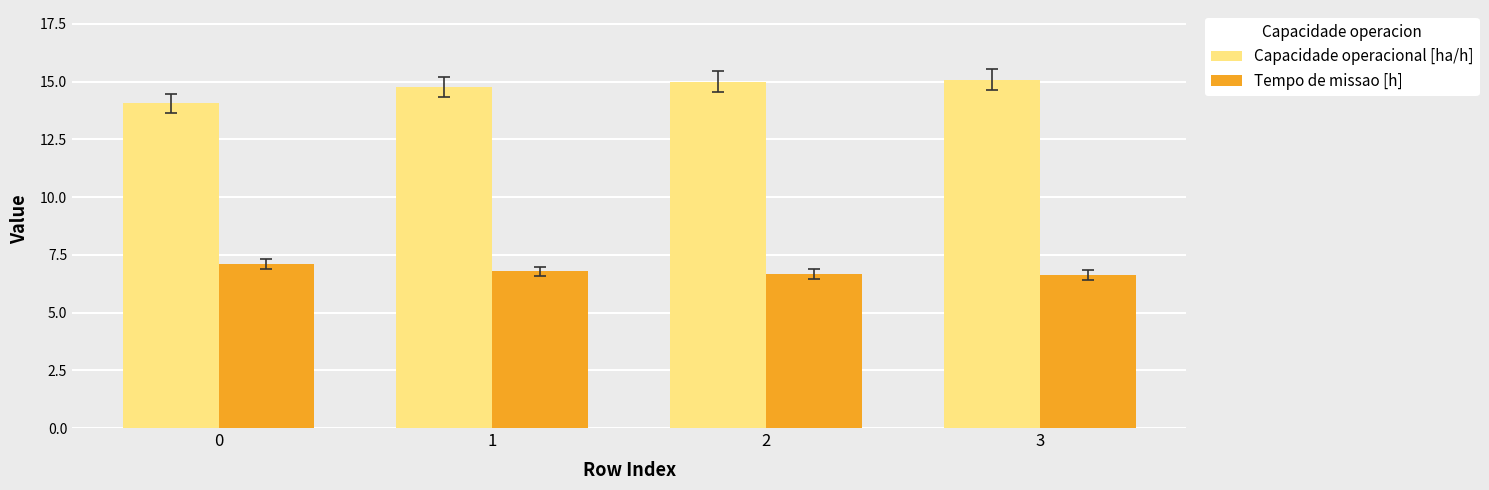

The value of Tempo de missao [h] at 0 is 9.4. True or false?

False